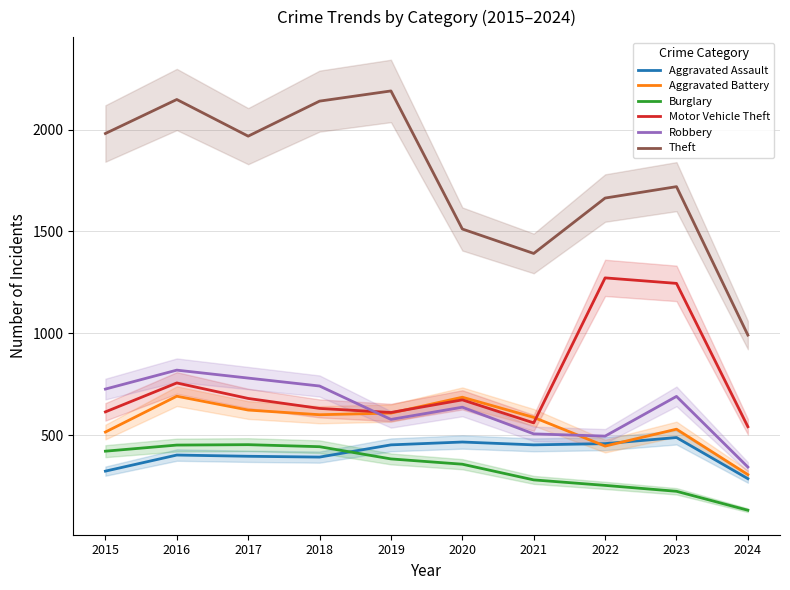

Is this an area chart (filled region under the line)?

No